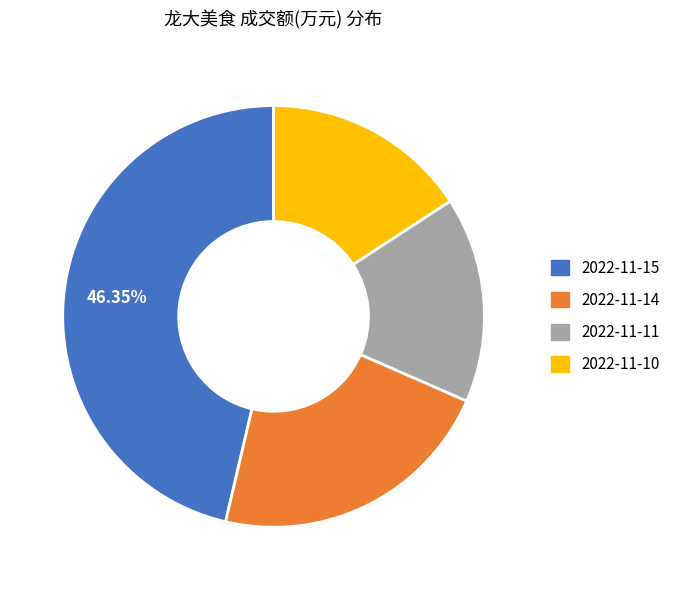

Count the number of slices in the pie.

4